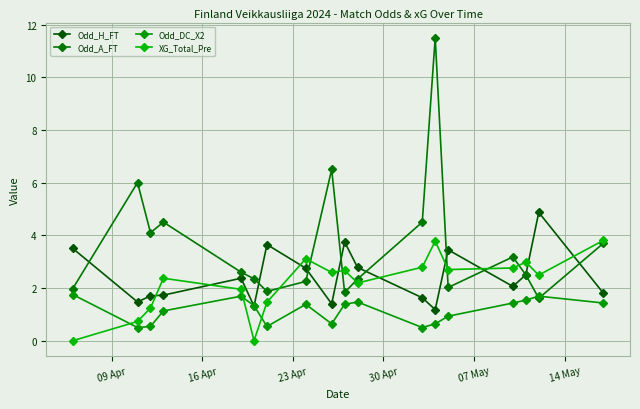

Count the number of categories in the chart.

18